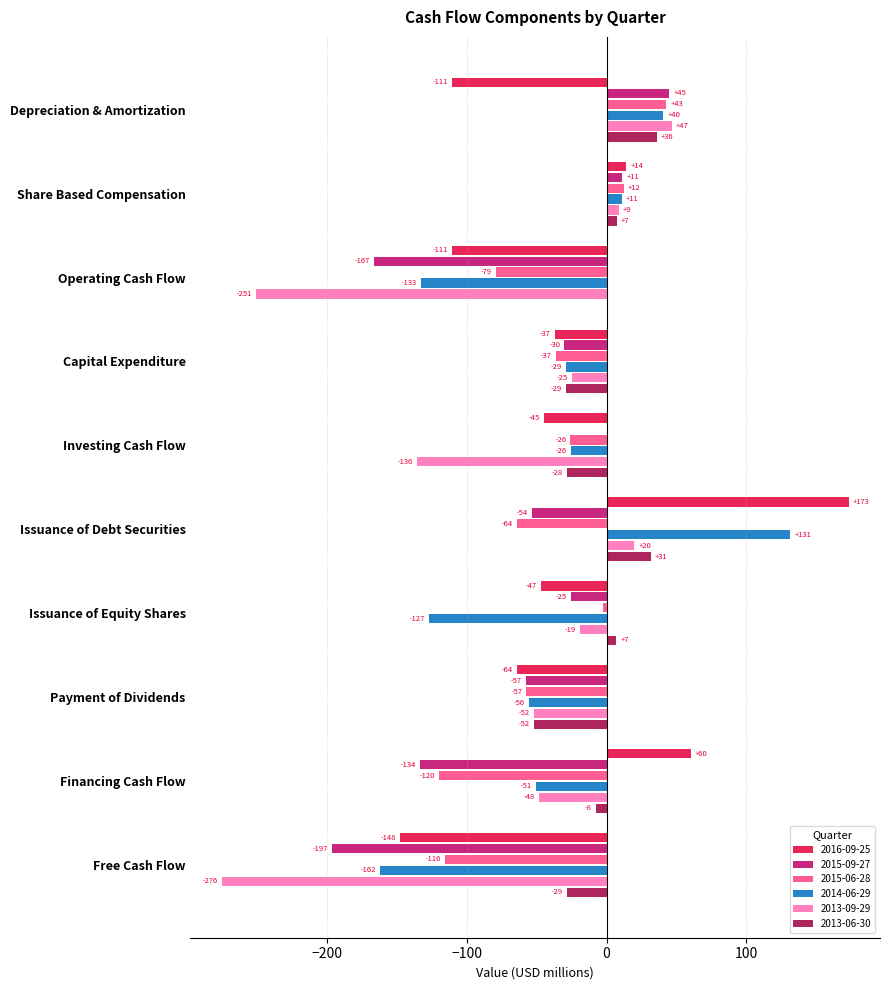

How many values in the 2014-06-29 series exceed -29?

4